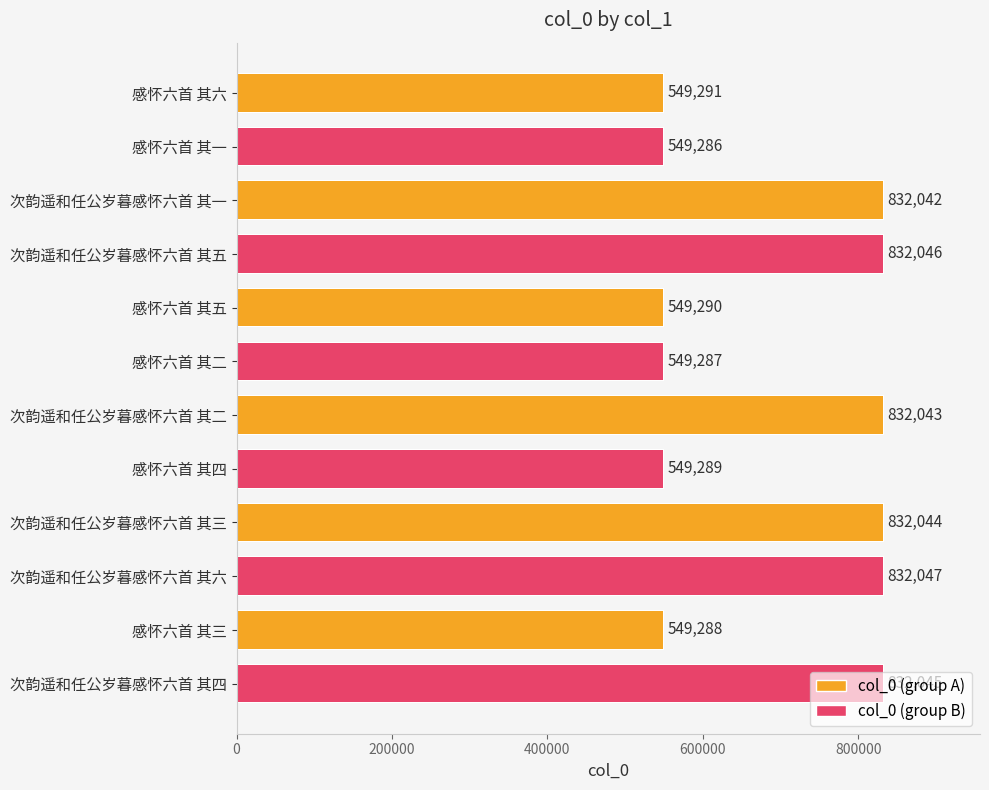

What is the difference between the second highest and second lowest values?

282759